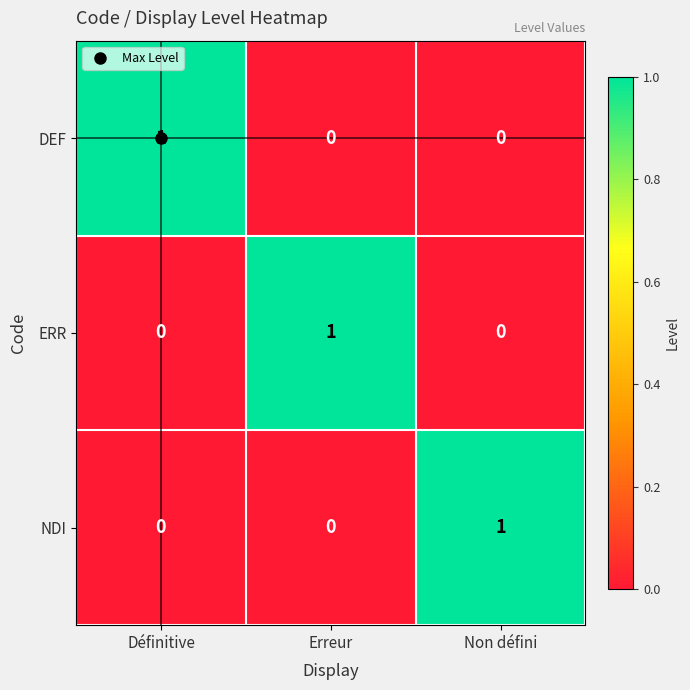

Count the DEF values in the range 0 to 1.

3